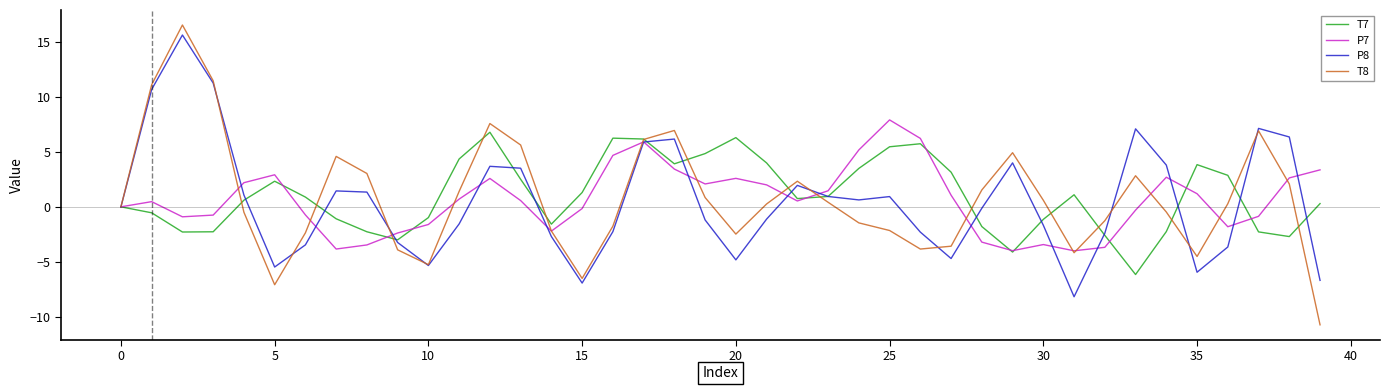

What is the greatest value displayed?

16.6